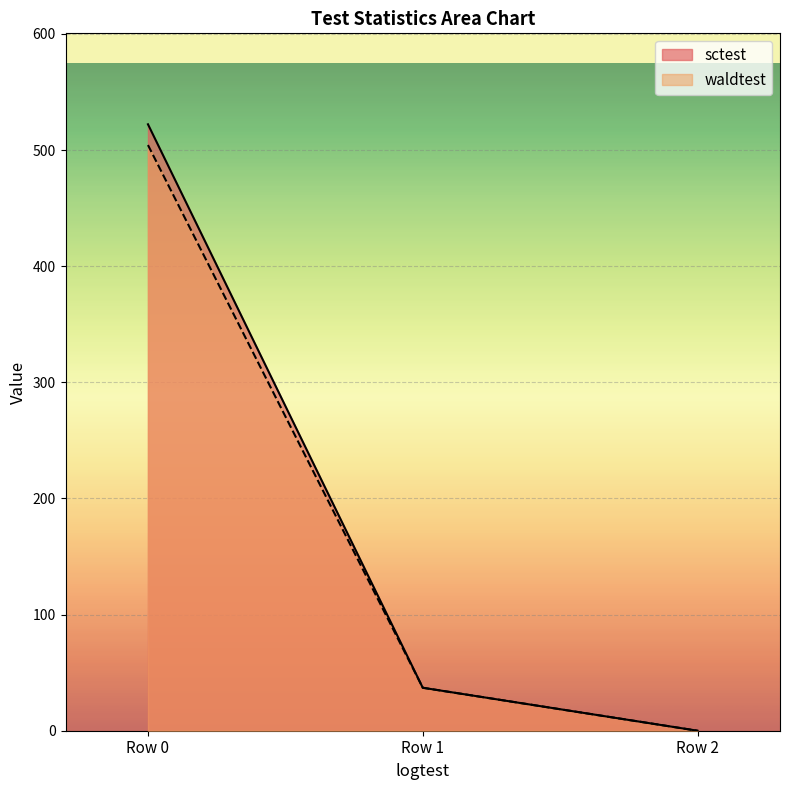

Which series has the widest spread of values?

sctest